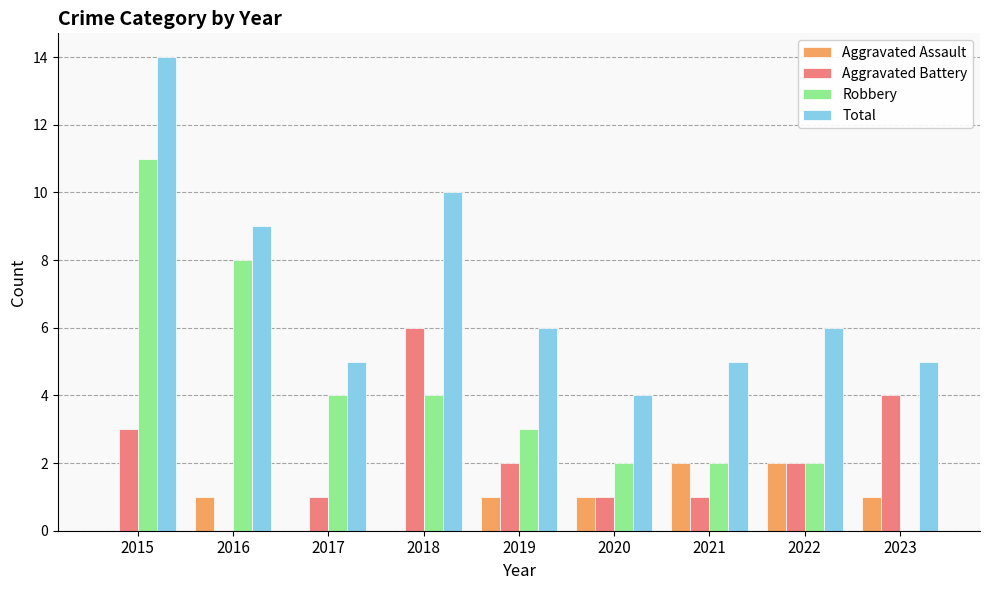

Which series has the largest total across all categories?

Total